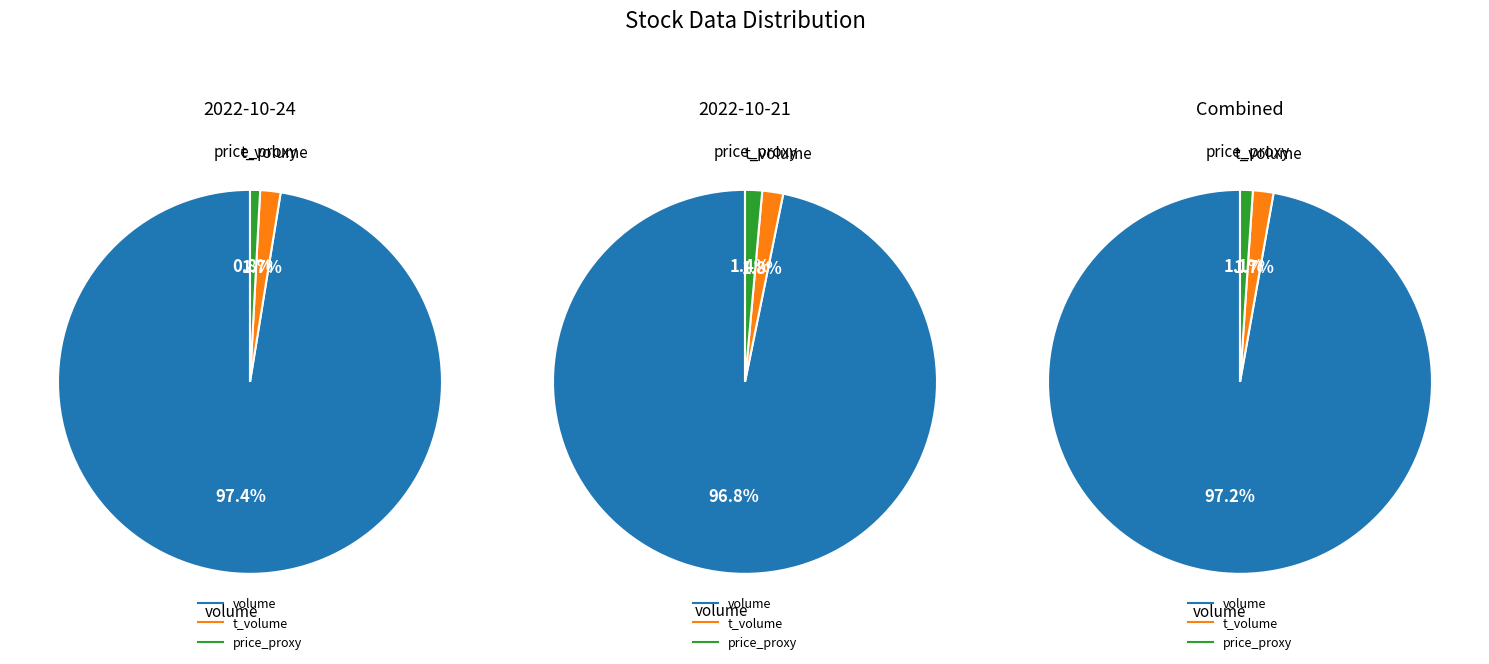

Between volume and price, which is larger?

volume